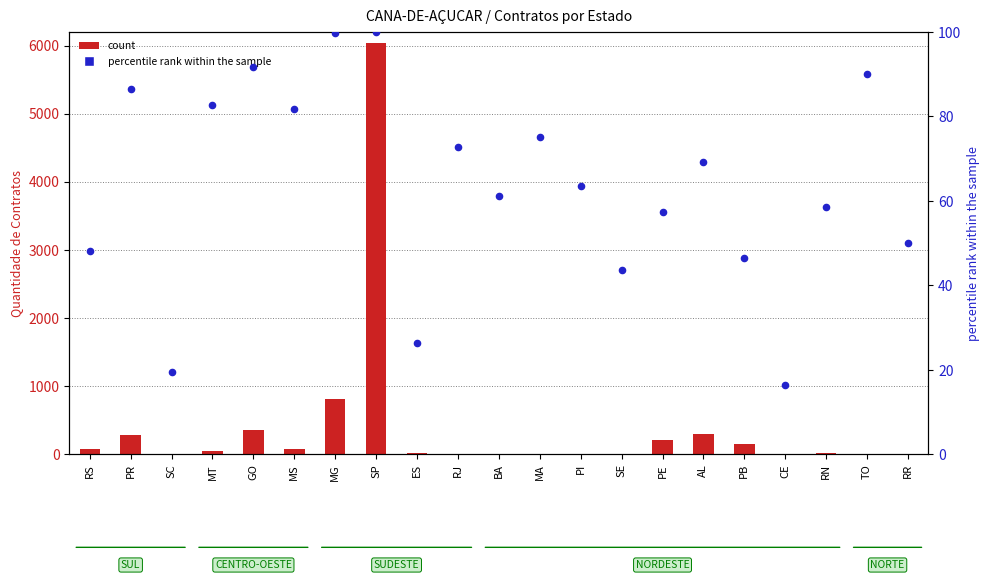

Which series contains the lowest Y value?

count